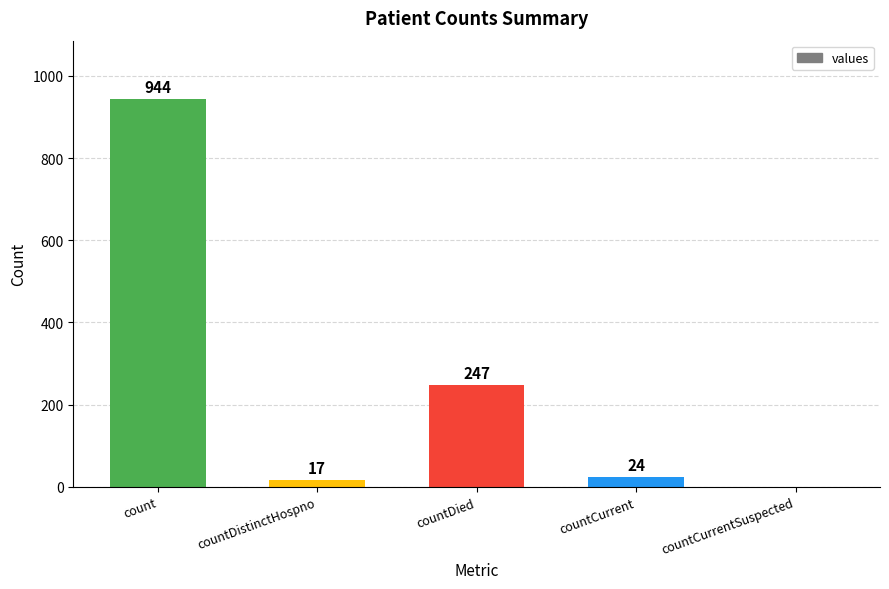

The value at countDied is 90. True or false?

False